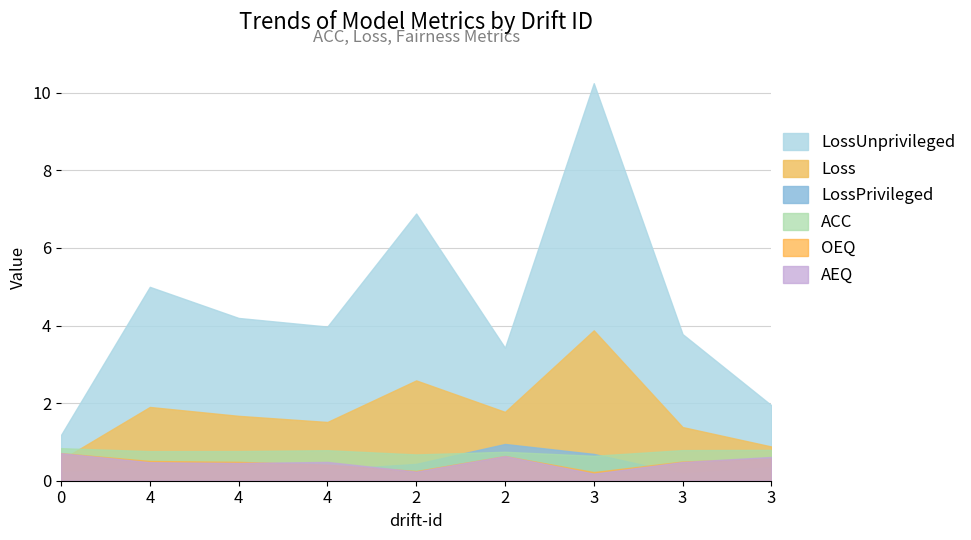

How many lines are shown in the chart?

6